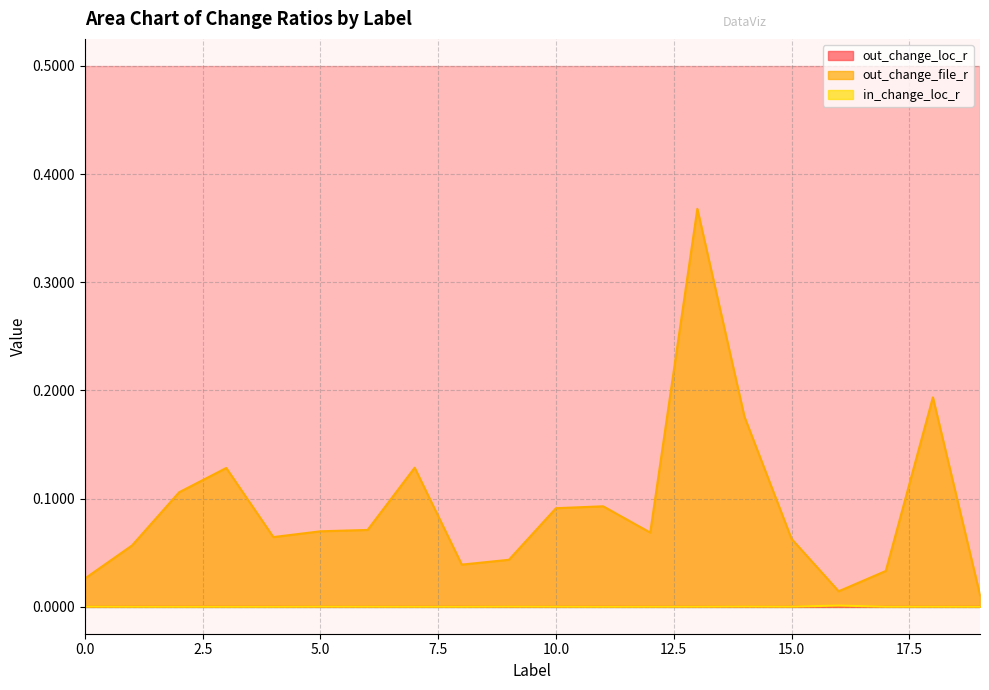

Is it true that out_change_file_r equals 0.2 at 14?

True